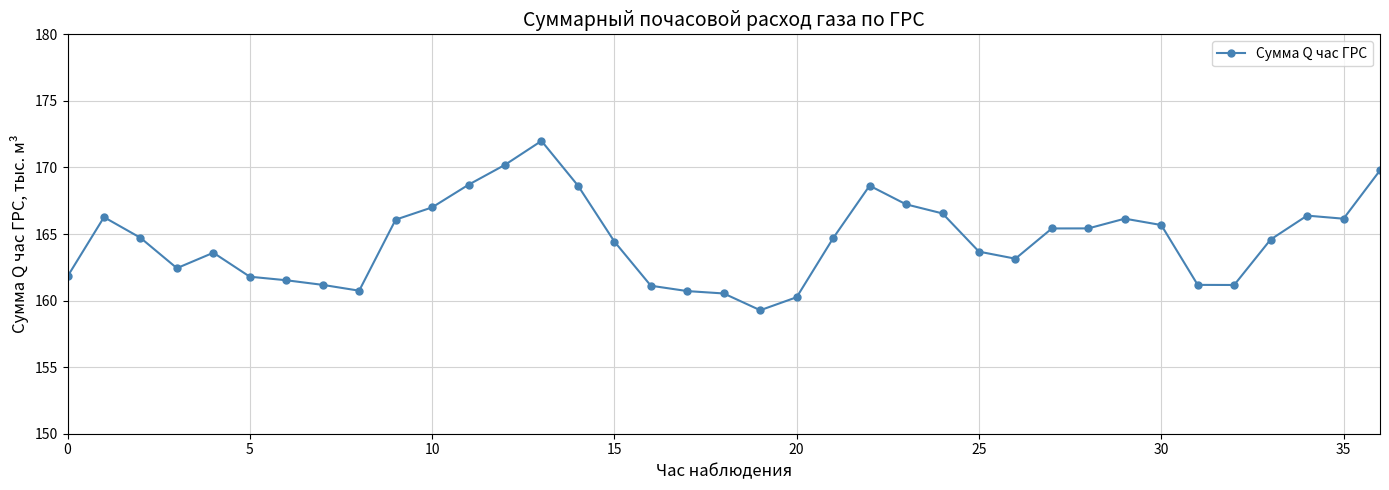

What is the value of the 22nd point from the left?

164.7